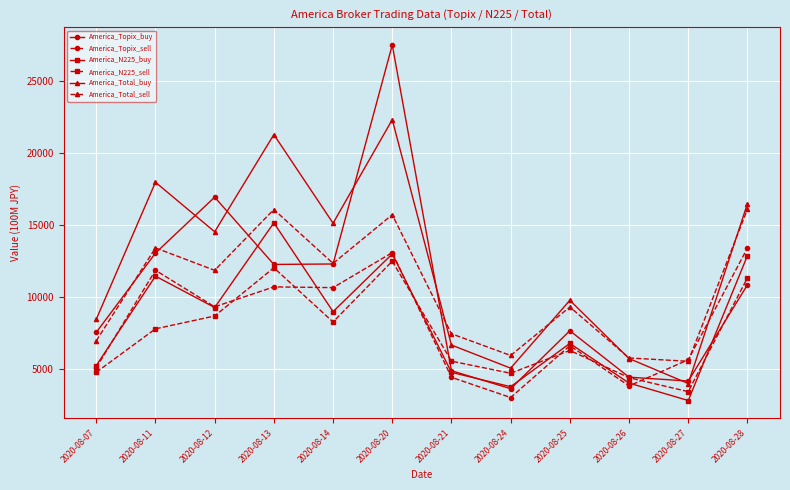

Which series changed the most between 2020-08-21 and 2020-08-28?

America_Total_buy